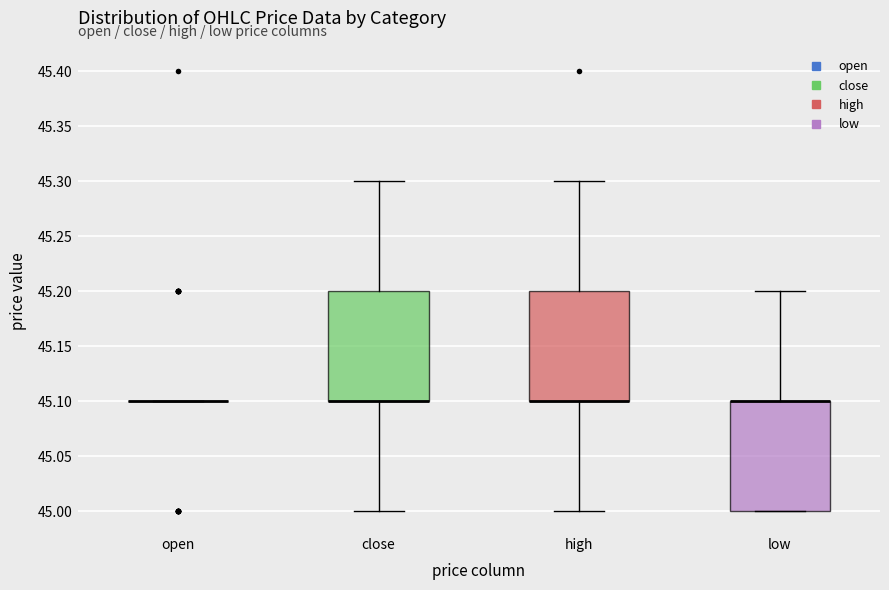

Reading left to right, read every box against the y-axis: the position of its median line, the range the box covers, and the ends of its whiskers. The values are not printed on the chart, so give them approximately, as read against the axis.

open: box collapsed to a line at 45.1, whiskers 45.1 to 45.1
close: median 45.1 (drawn on the box's lower edge), box 45.1 to 45.2, whiskers 45.0 to 45.3
high: median 45.1 (drawn on the box's lower edge), box 45.1 to 45.2, whiskers 45.0 to 45.3
low: median 45.1 (drawn on the box's upper edge), box 45.0 to 45.1, whiskers 45.0 to 45.2